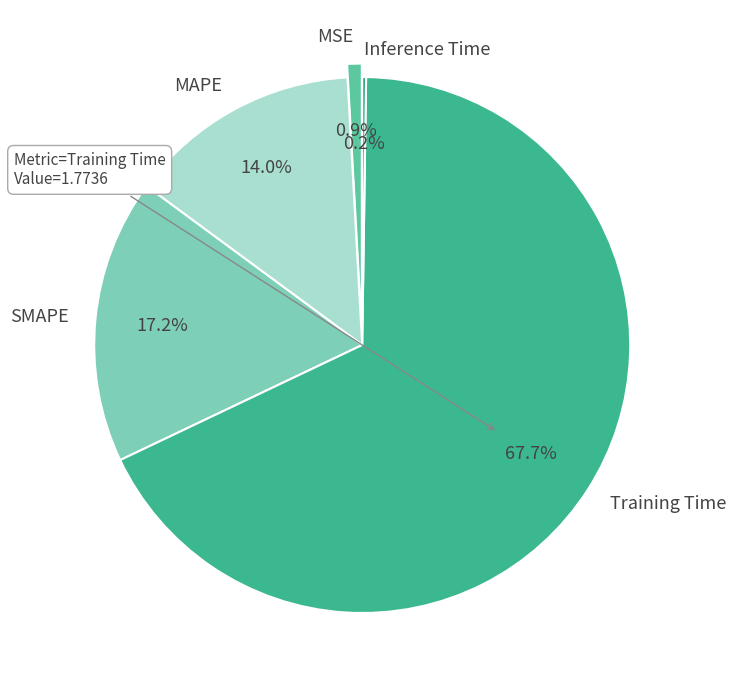

Between Training Time and MAPE, which is larger?

Training Time